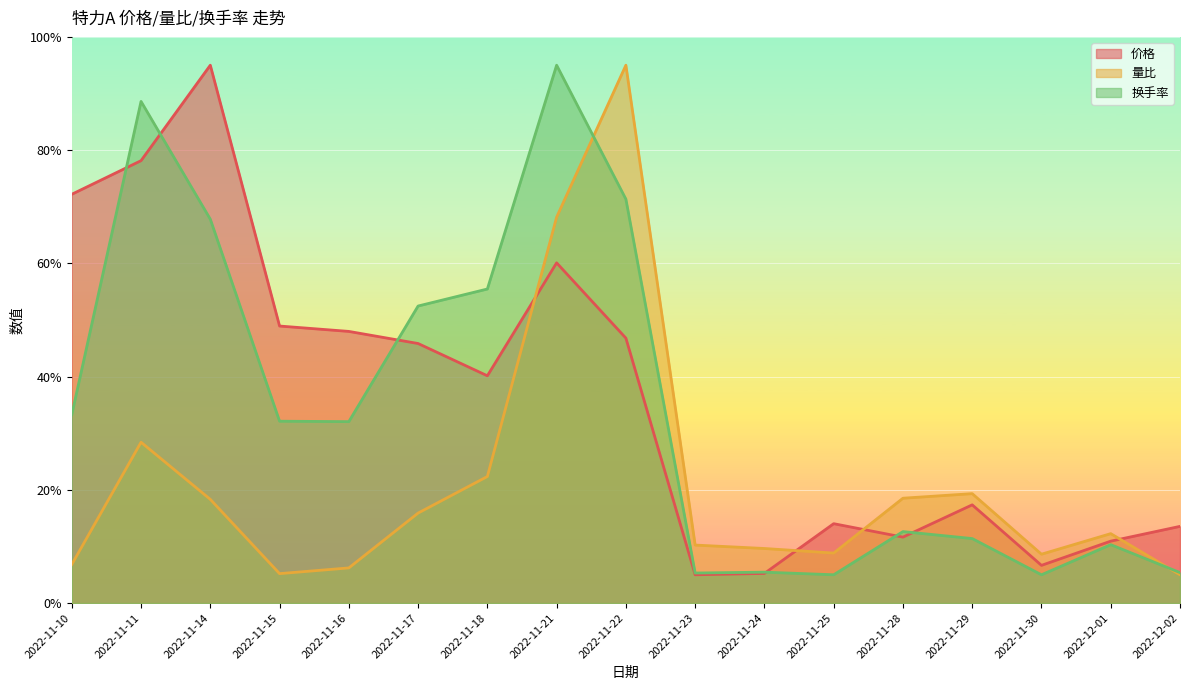

How many values in the 量比 series are below 12?

8